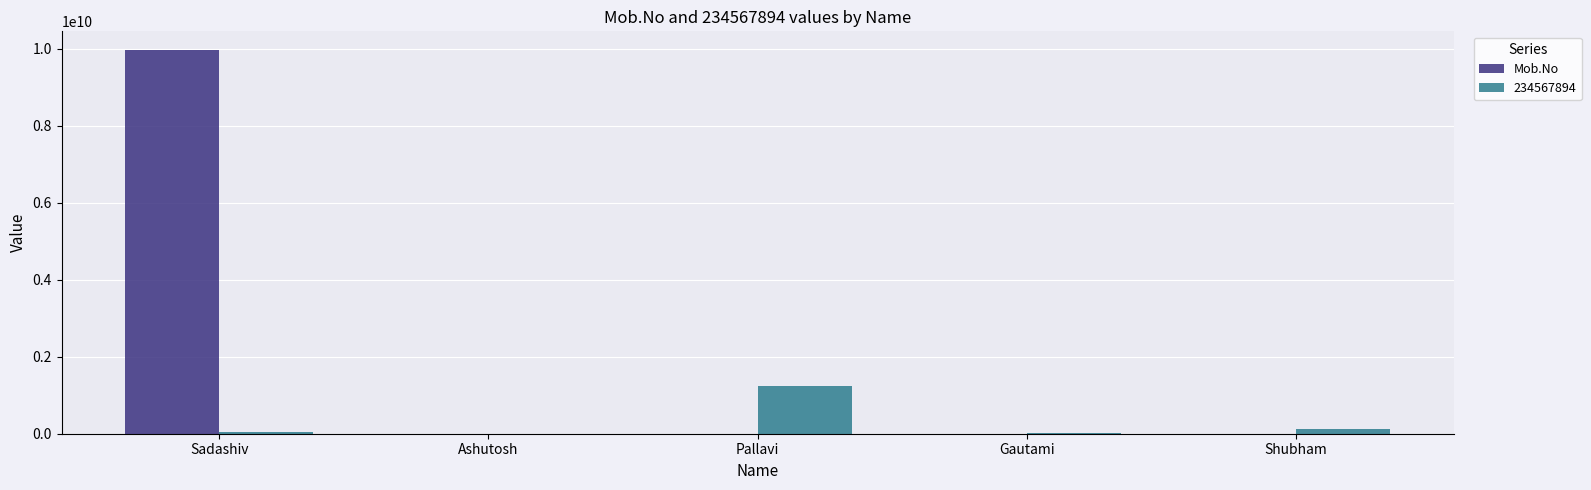

Count the number of categories in the chart.

5